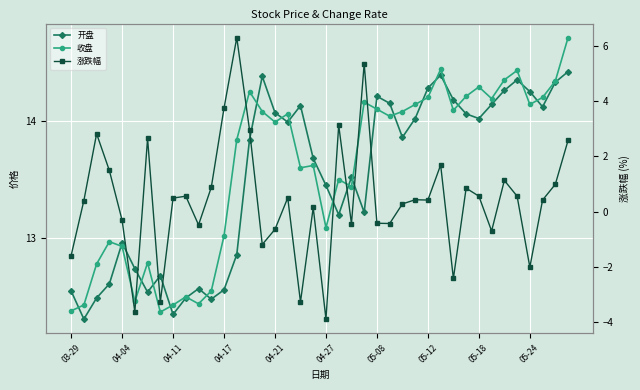

What position from the left is 30?

31